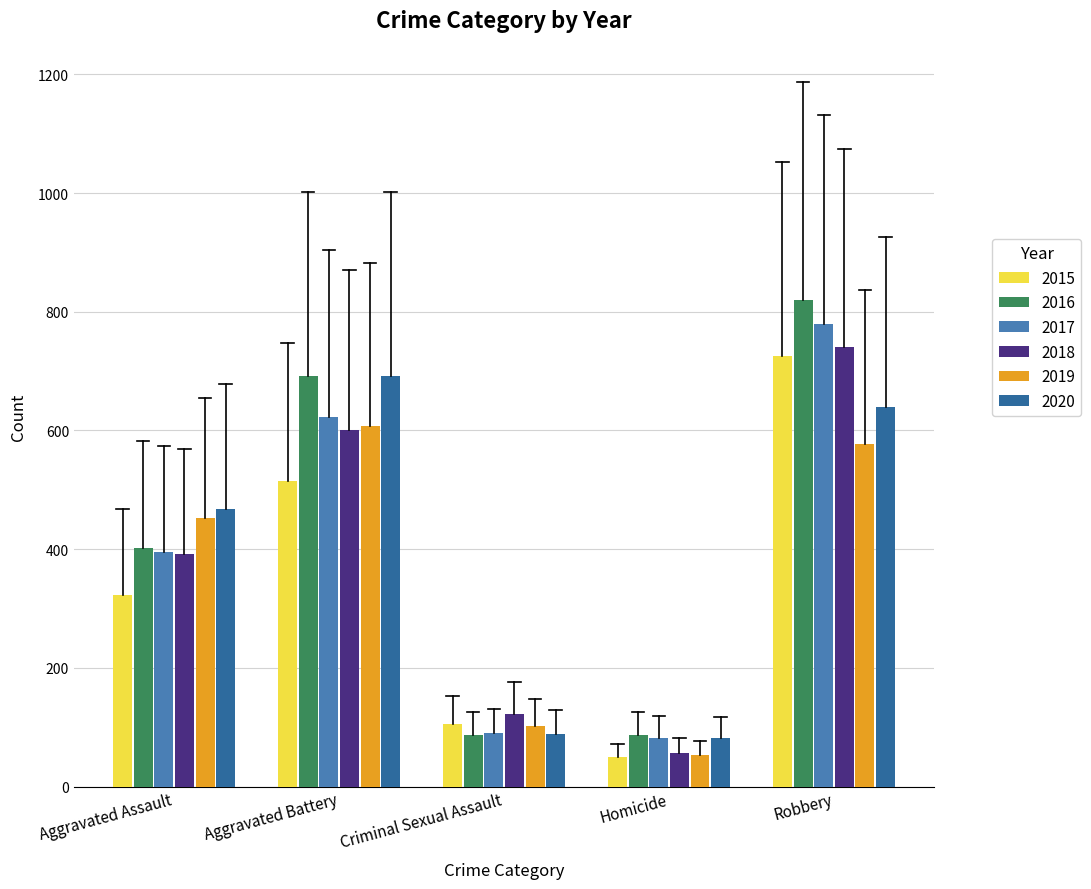

Reading right to left, extract all data points from this chart.

2015: Robbery=726	Homicide=50	Criminal Sexual Assault=105	Aggravated Battery=515	Aggravated Assault=323
2016: Robbery=819	Homicide=87	Criminal Sexual Assault=87	Aggravated Battery=691	Aggravated Assault=402
2017: Robbery=780	Homicide=82	Criminal Sexual Assault=90	Aggravated Battery=623	Aggravated Assault=396
2018: Robbery=741	Homicide=56	Criminal Sexual Assault=122	Aggravated Battery=600	Aggravated Assault=392
2019: Robbery=577	Homicide=53	Criminal Sexual Assault=102	Aggravated Battery=608	Aggravated Assault=452
2020: Robbery=639	Homicide=81	Criminal Sexual Assault=89	Aggravated Battery=691	Aggravated Assault=468